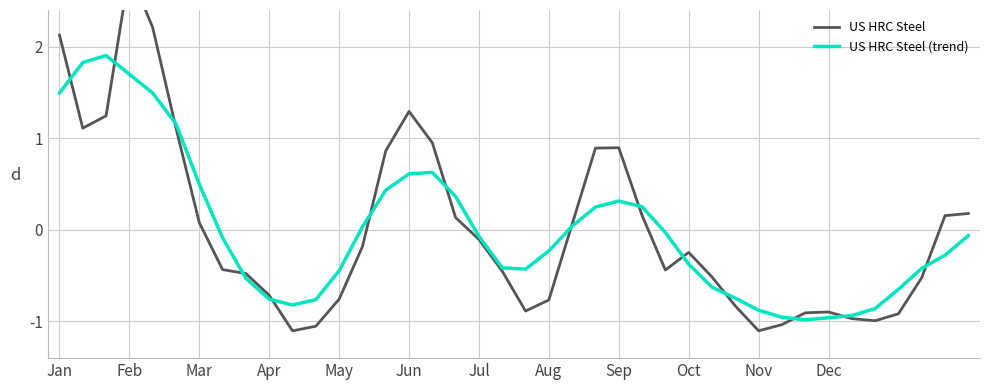

What are all the series names shown in the legend?

US HRC Steel, US HRC Steel (trend)